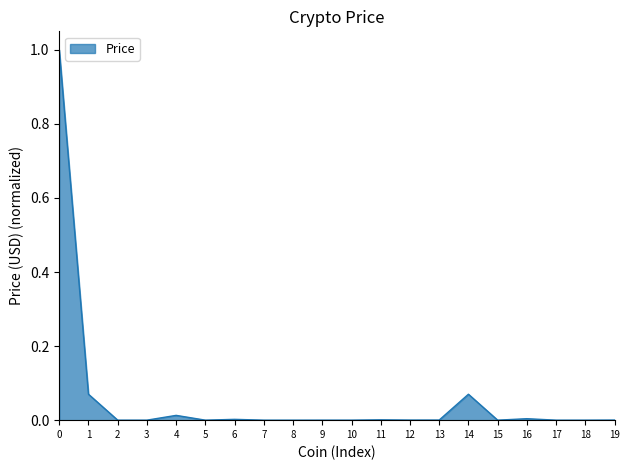

True or false: the data shows 0.0 at 12.

True